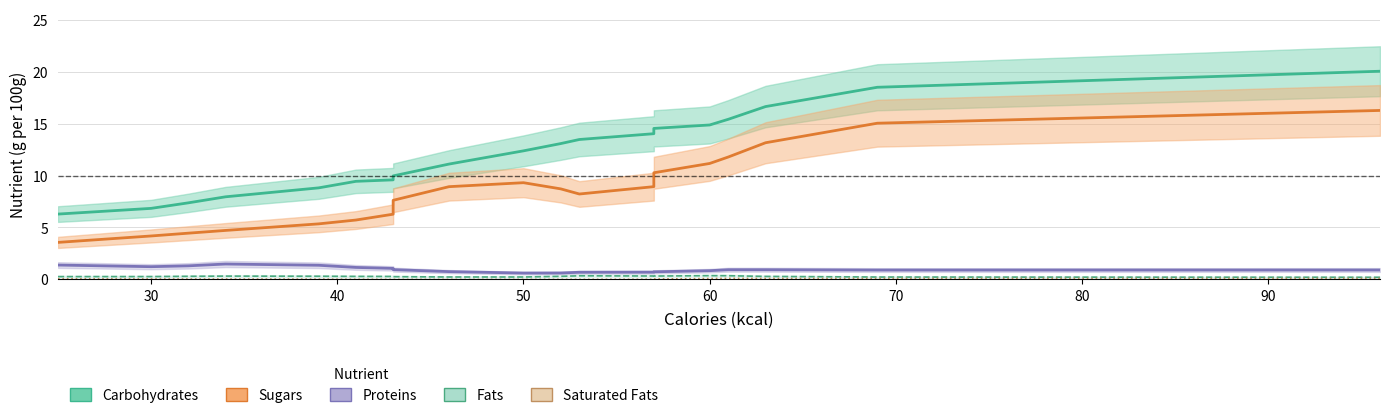

What is the label of the 12th point from the right?

90